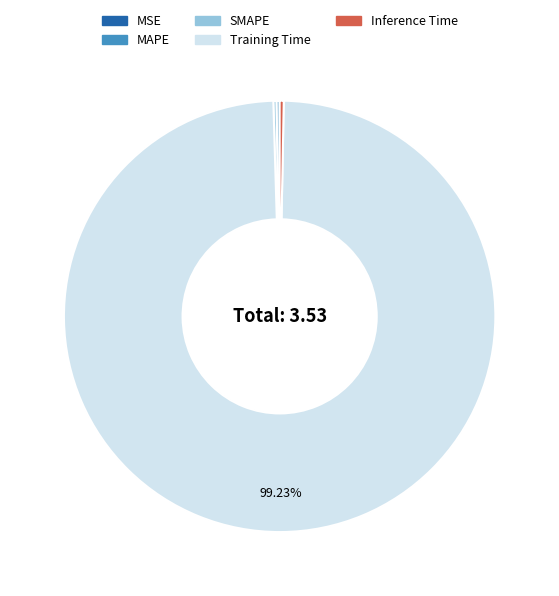

Is there any slice that represents more than half of the pie?

Yes